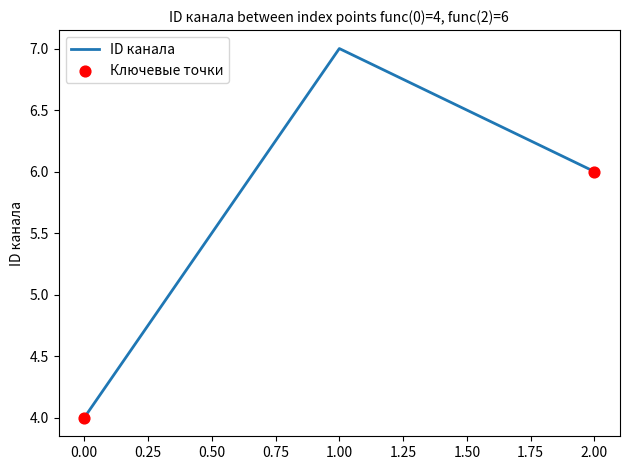

What is the change in value from 0.00 to 1.00?

+3